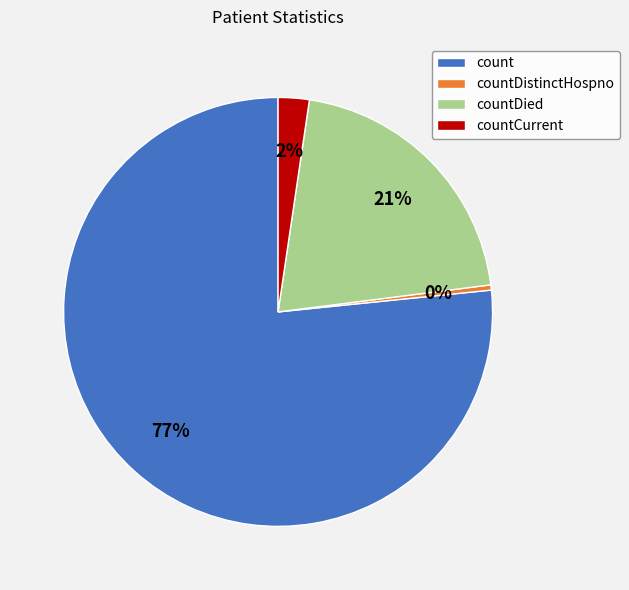

Do countCurrent and countDied together represent more than half of the pie?

No